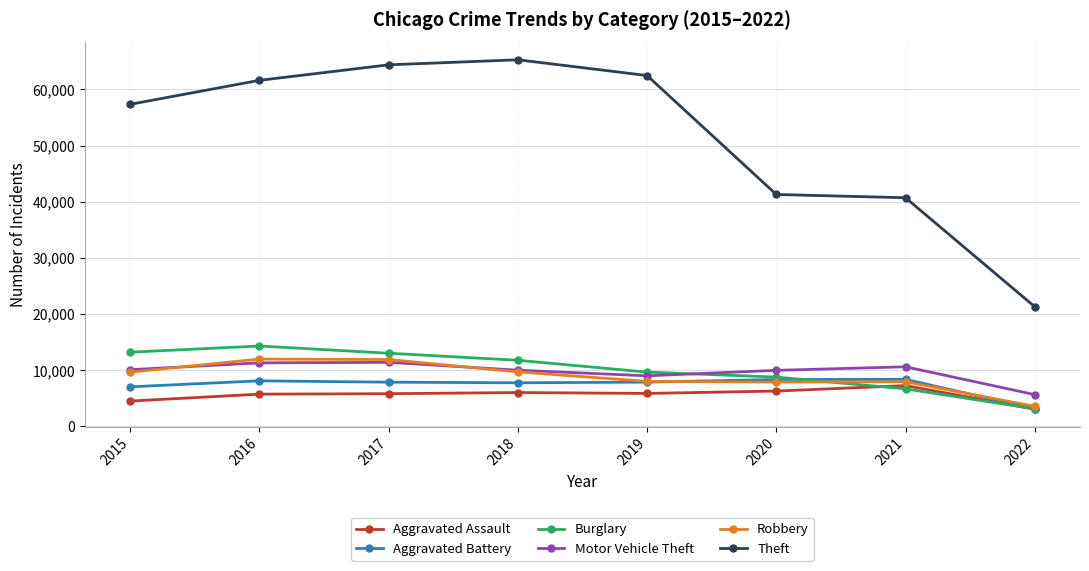

Does the chart display data point markers on the line(s)?

Yes